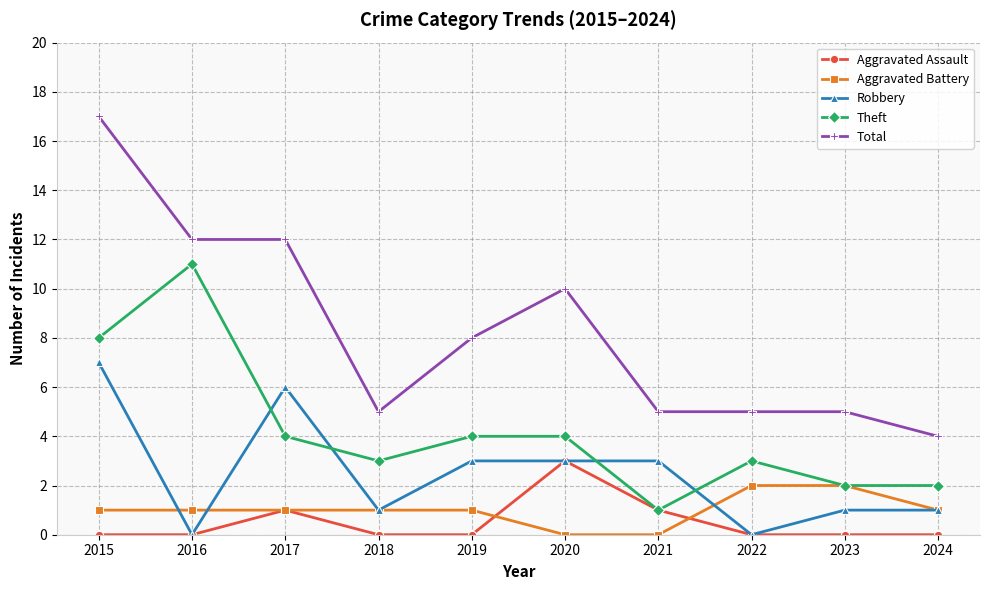

How many data points in Theft are less than 4?

5